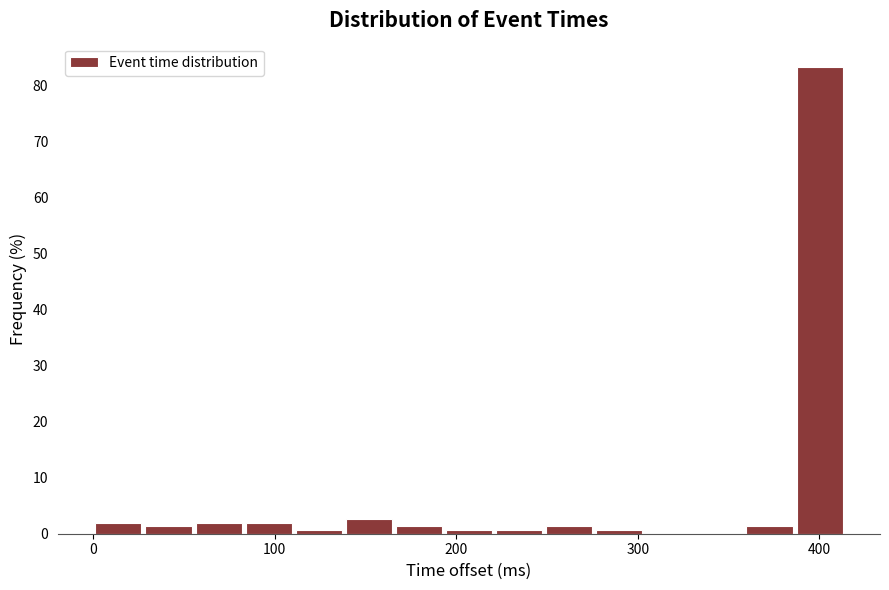

Read against the x-axis, roughly where is the centre of the tallest bar?

400